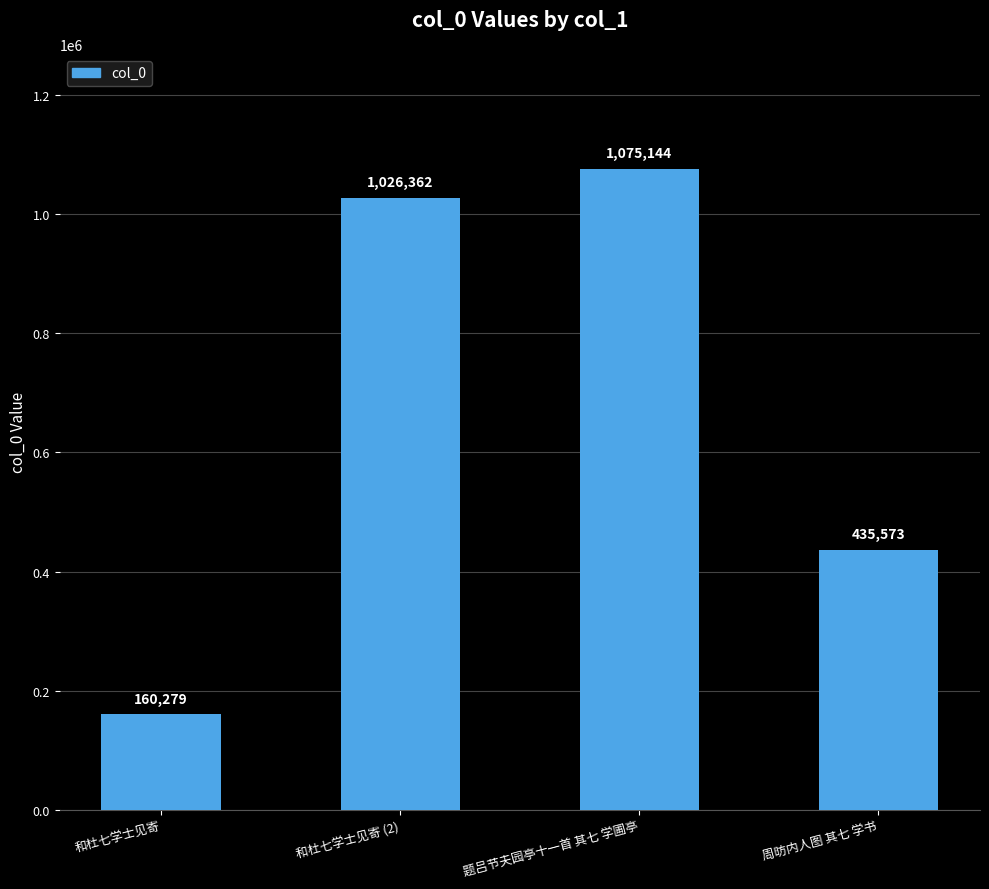

How many values are below 1026362?

2